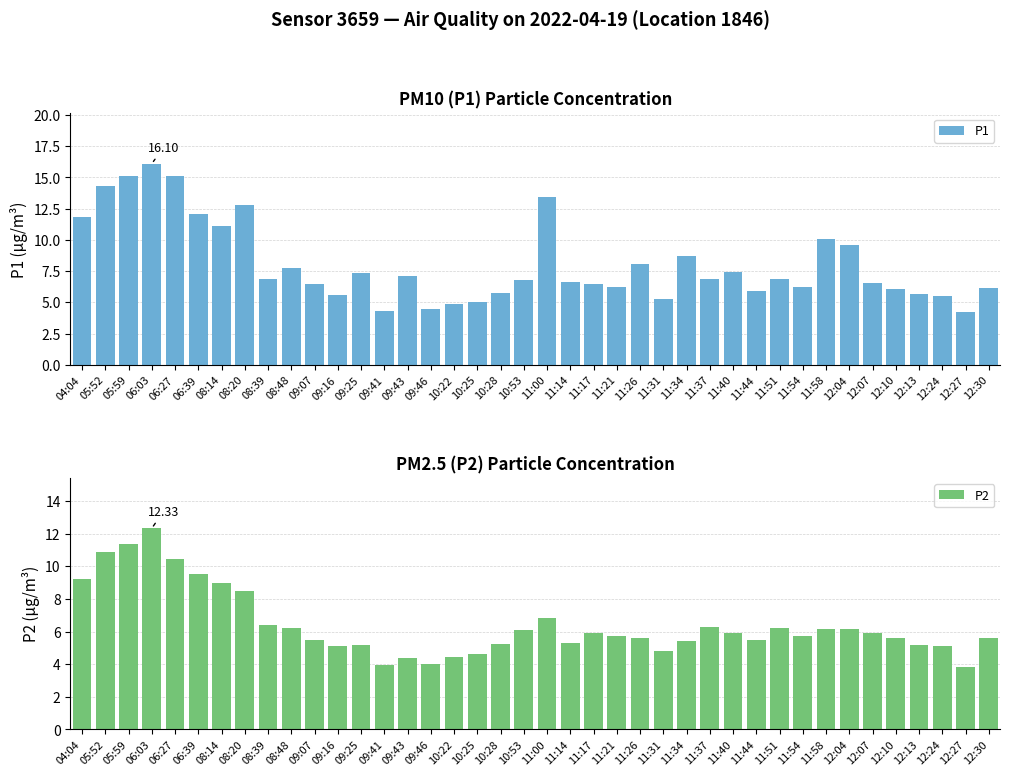

How many values in the P1 series exceed 6?

29